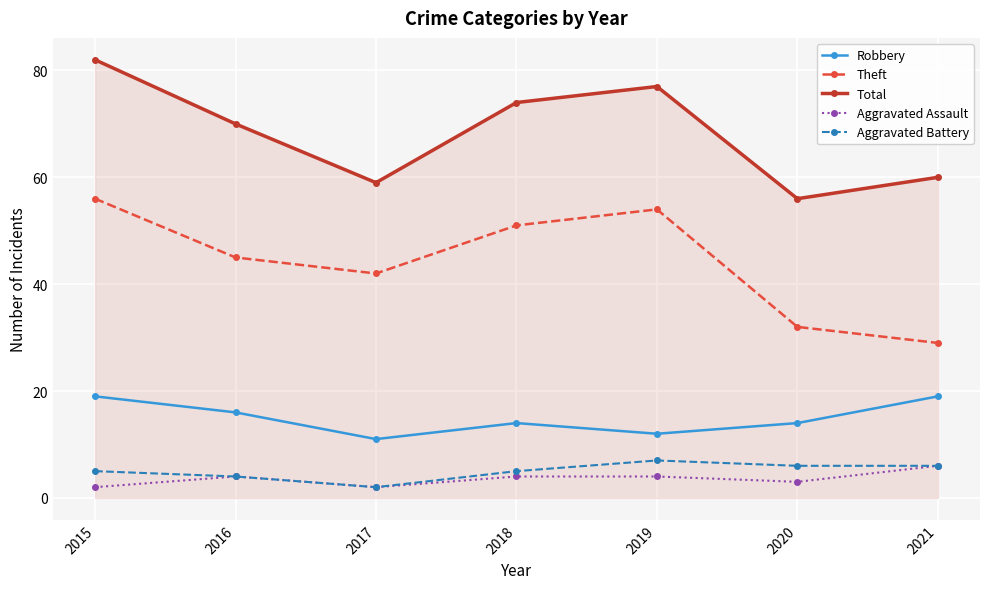

What is the total value across all series at 2021?

120